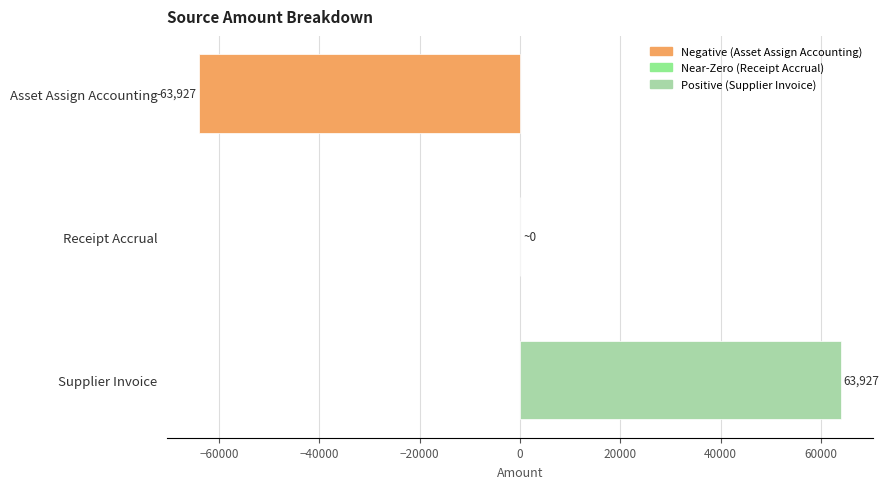

How many values are above zero?

2